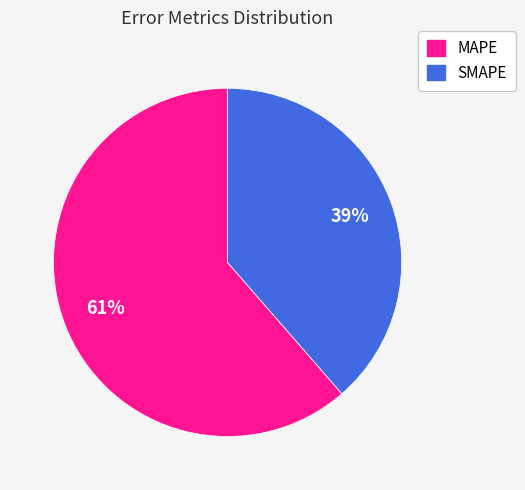

The MAPE slice represents 61% of the pie. True or false?

True